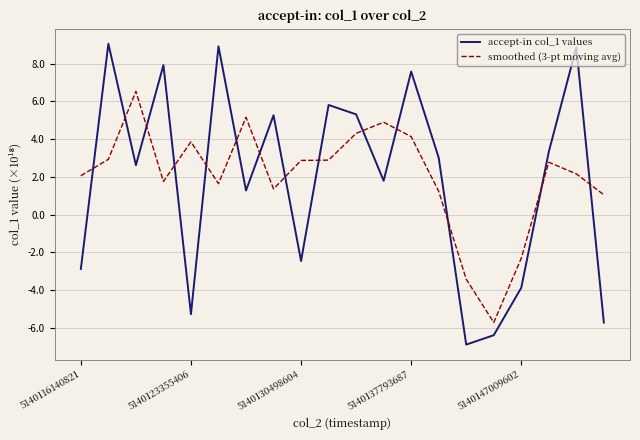

What is the highest value of the smoothed (3-pt moving avg) series?

6.5